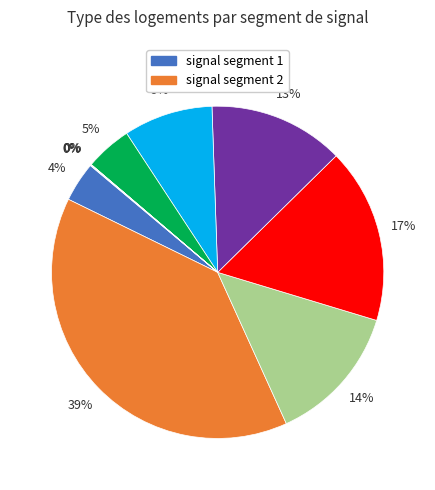

Is there any slice that represents more than half of the pie?

No